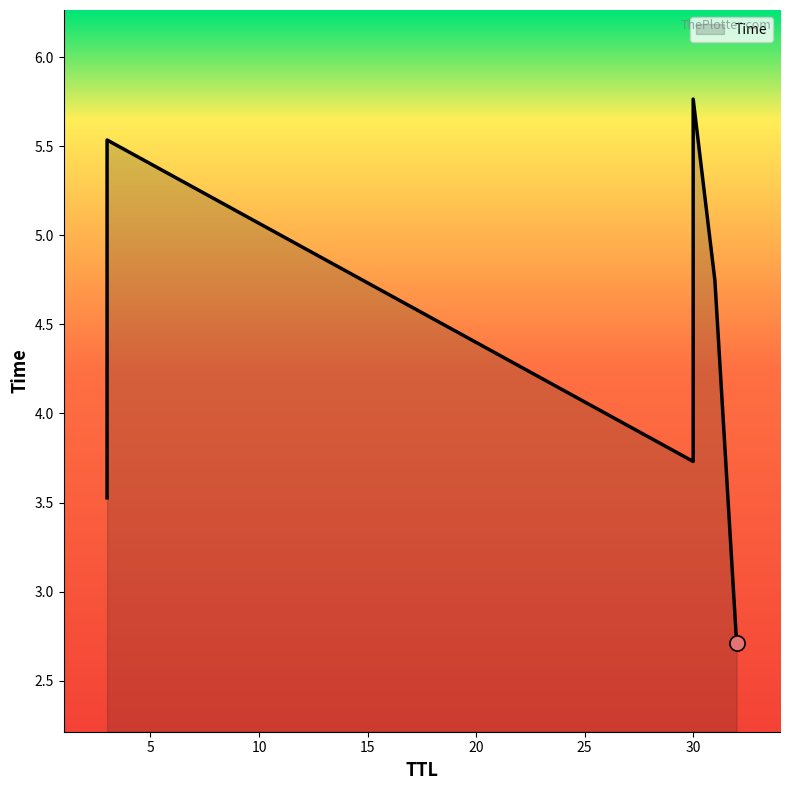

What is the change in value from 32 to 3?

+0.8